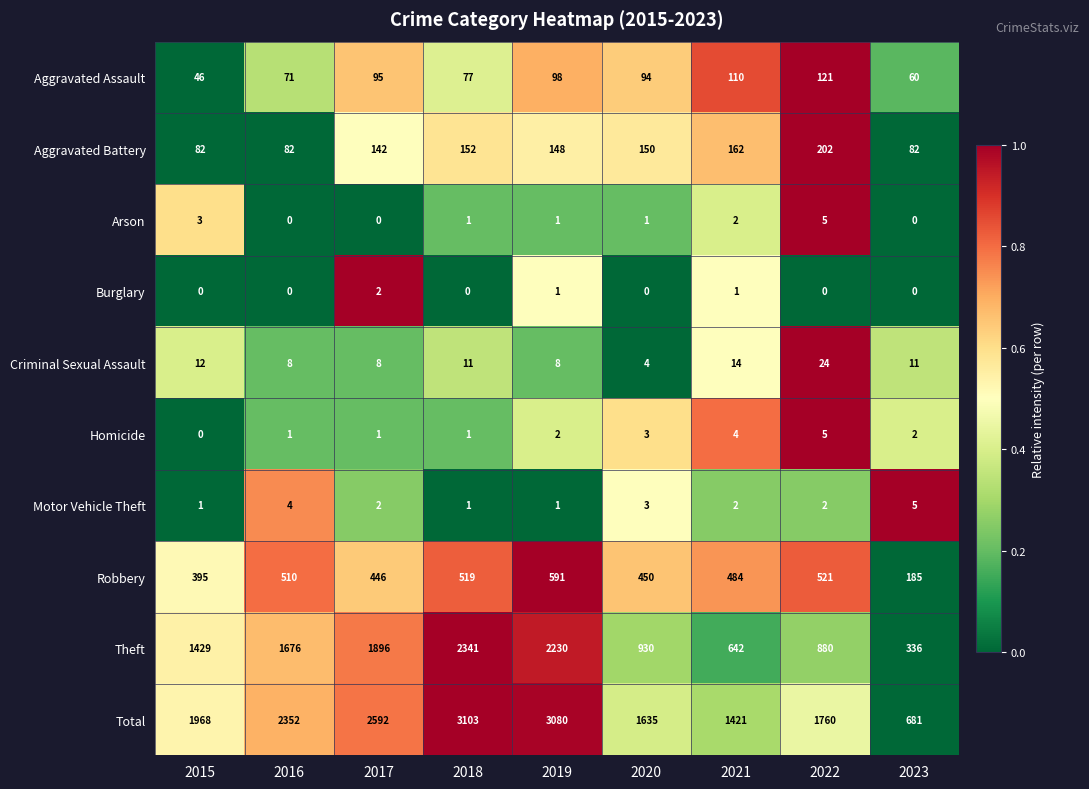

Which series changed the most between 2019 and 2022?

Theft